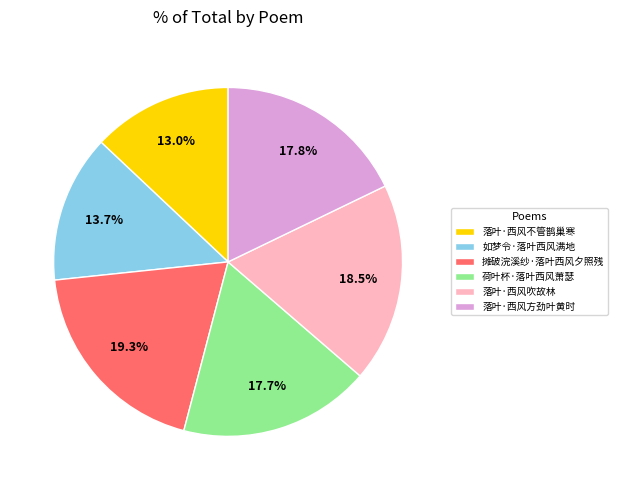

To the nearest percent, what is the difference between the 落叶·西风吹故林 and 荷叶杯·落叶西风萧瑟 slice percentages?

1%